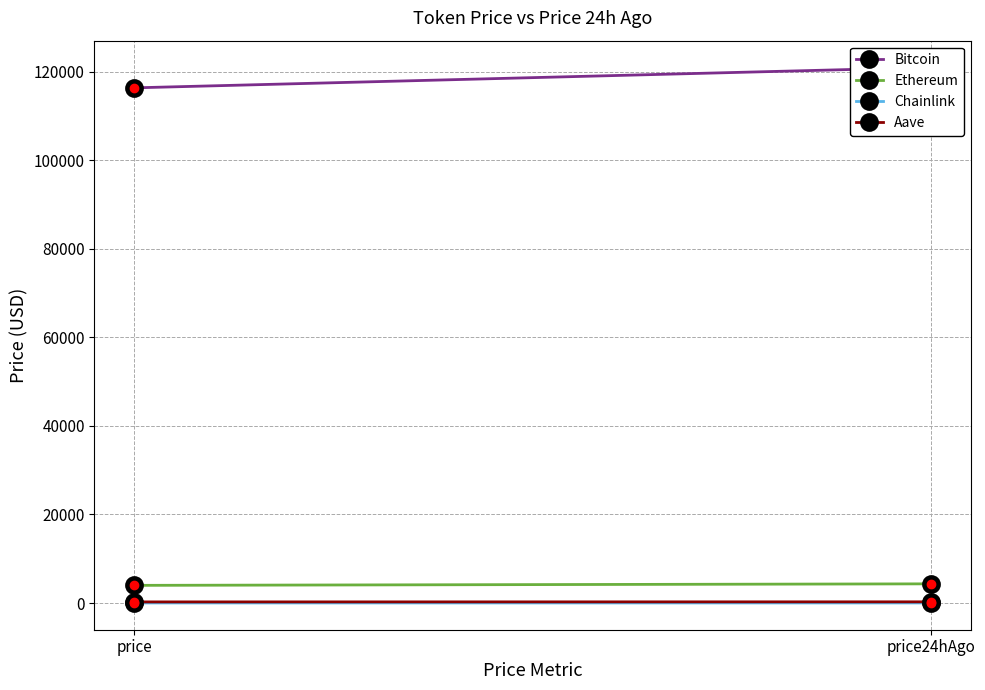

Which series has the largest range (max minus min)?

Bitcoin